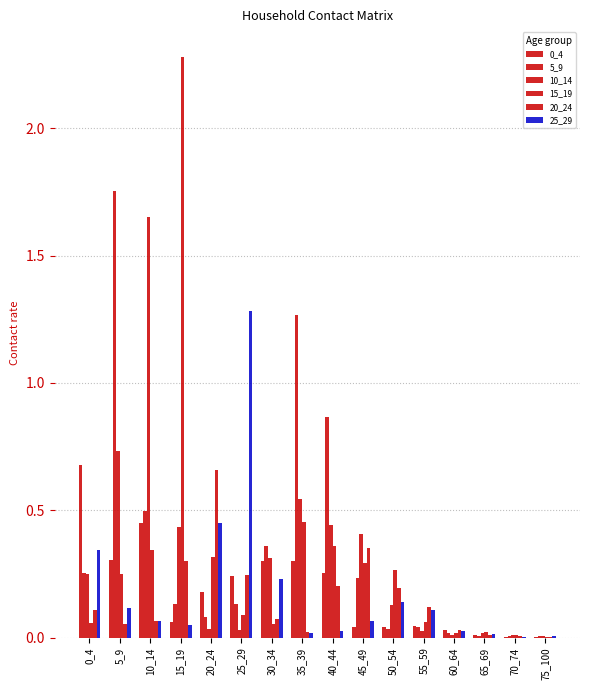

Reading right to left, list all the values displayed in this chart.

0_4: 75_100=0.0	70_74=0.0	65_69=0.0	60_64=0.0	55_59=0.0	50_54=0.0	45_49=0.0	40_44=0.3	35_39=0.3	30_34=0.3	25_29=0.2	20_24=0.2	15_19=0.1	10_14=0.4	5_9=0.3	0_4=0.7
5_9: 75_100=0.0	70_74=0.0	65_69=0.0	60_64=0.0	55_59=0.0	50_54=0.0	45_49=0.2	40_44=0.9	35_39=1.3	30_34=0.4	25_29=0.1	20_24=0.1	15_19=0.1	10_14=0.5	5_9=1.8	0_4=0.3
10_14: 75_100=0.0	70_74=0.0	65_69=0.0	60_64=0.0	55_59=0.0	50_54=0.1	45_49=0.4	40_44=0.4	35_39=0.5	30_34=0.3	25_29=0.0	20_24=0.0	15_19=0.4	10_14=1.7	5_9=0.7	0_4=0.3
15_19: 75_100=0.0	70_74=0.0	65_69=0.0	60_64=0.0	55_59=0.1	50_54=0.3	45_49=0.3	40_44=0.4	35_39=0.5	30_34=0.1	25_29=0.1	20_24=0.3	15_19=2.3	10_14=0.3	5_9=0.2	0_4=0.1
20_24: 75_100=0.0	70_74=0.0	65_69=0.0	60_64=0.0	55_59=0.1	50_54=0.2	45_49=0.4	40_44=0.2	35_39=0.0	30_34=0.1	25_29=0.2	20_24=0.7	15_19=0.3	10_14=0.1	5_9=0.1	0_4=0.1
25_29: 75_100=0.0	70_74=0.0	65_69=0.0	60_64=0.0	55_59=0.1	50_54=0.1	45_49=0.1	40_44=0.0	35_39=0.0	30_34=0.2	25_29=1.3	20_24=0.4	15_19=0.0	10_14=0.1	5_9=0.1	0_4=0.3